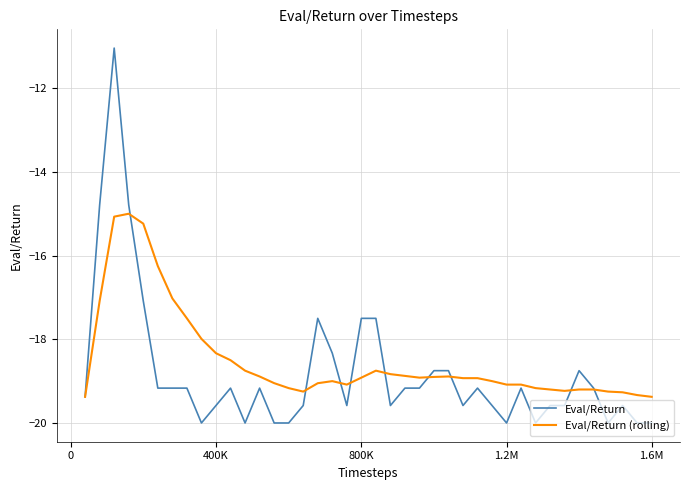

Rank the series by their maximum value, from highest to lowest.

Eval/Return, Eval/Return (rolling)